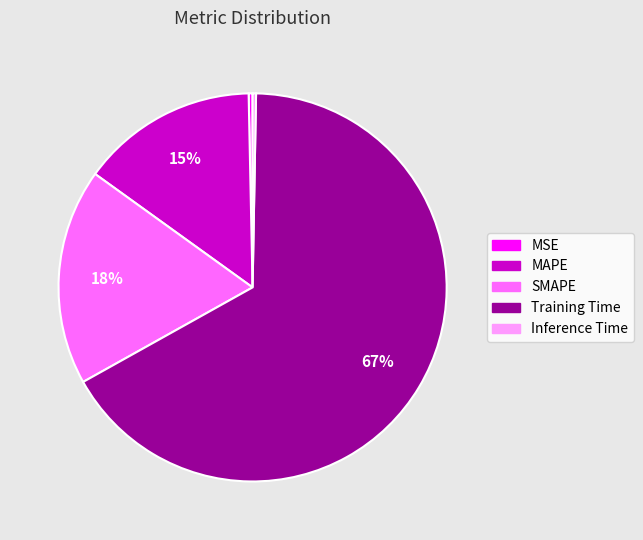

Does Training Time represent more than half of the total?

Yes